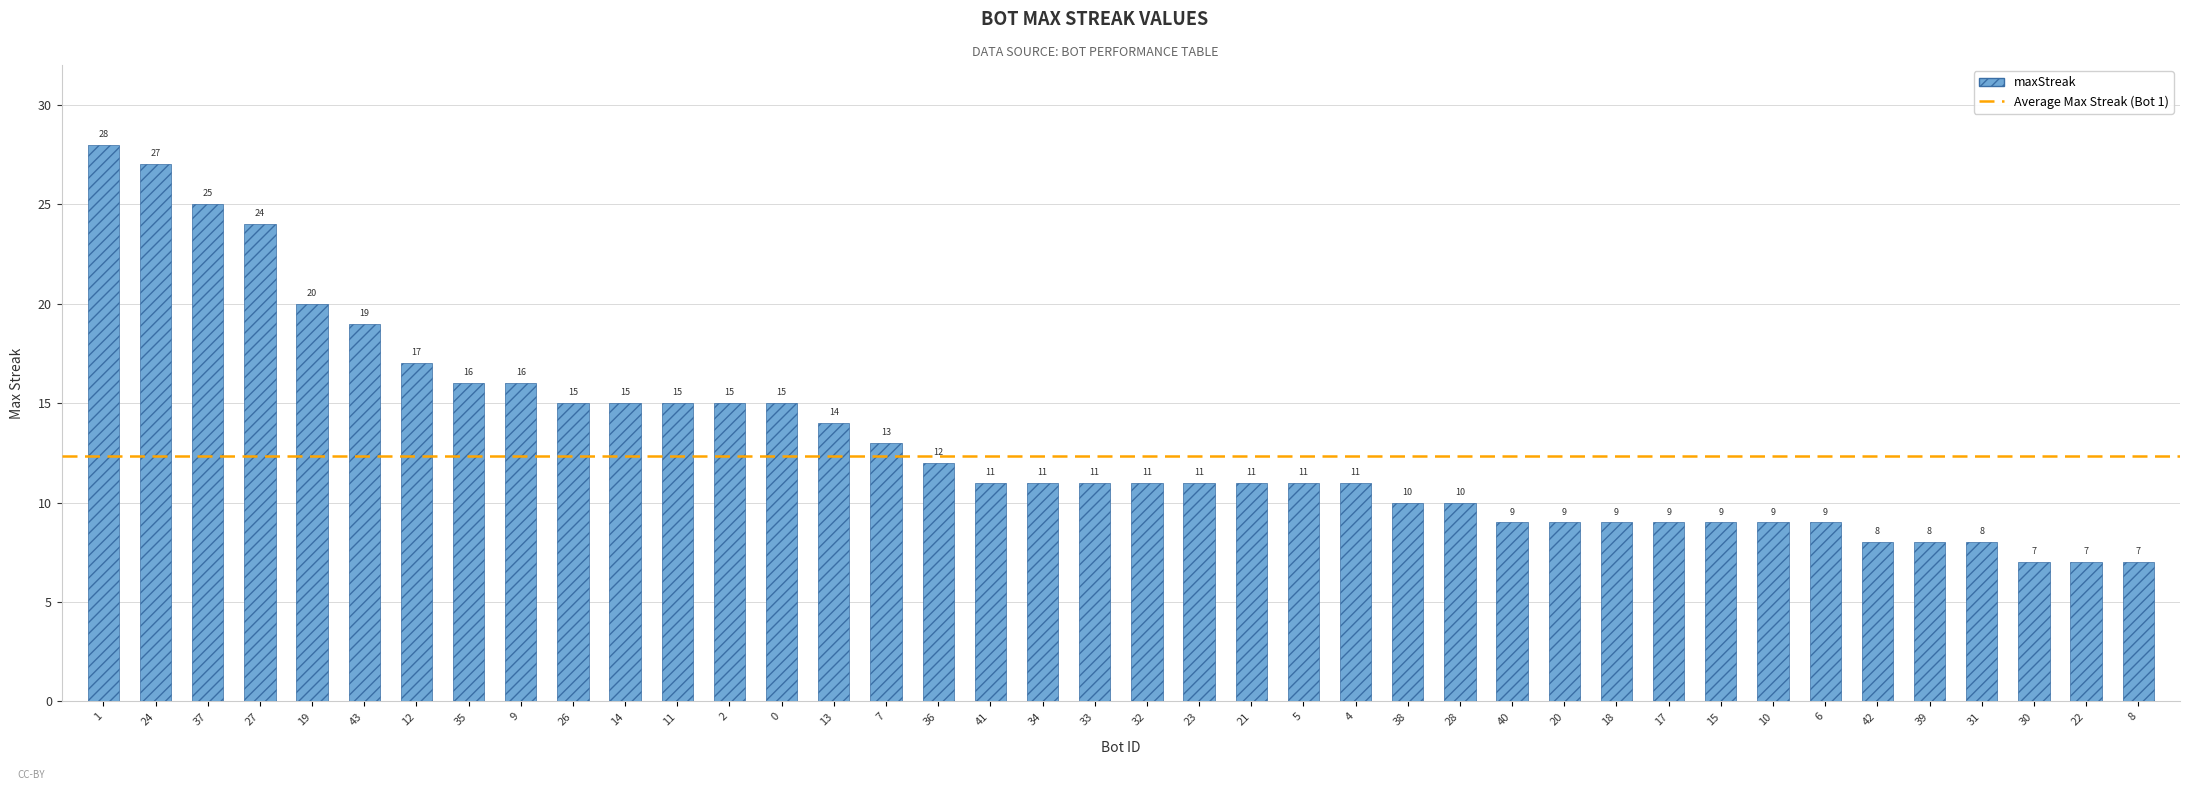

Between 42 and 30, which is larger?

42